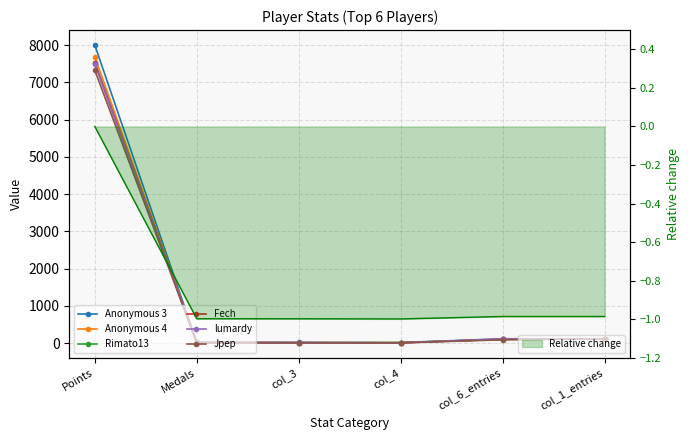

How many values in the Anonymous 4 series exceed 98?

2